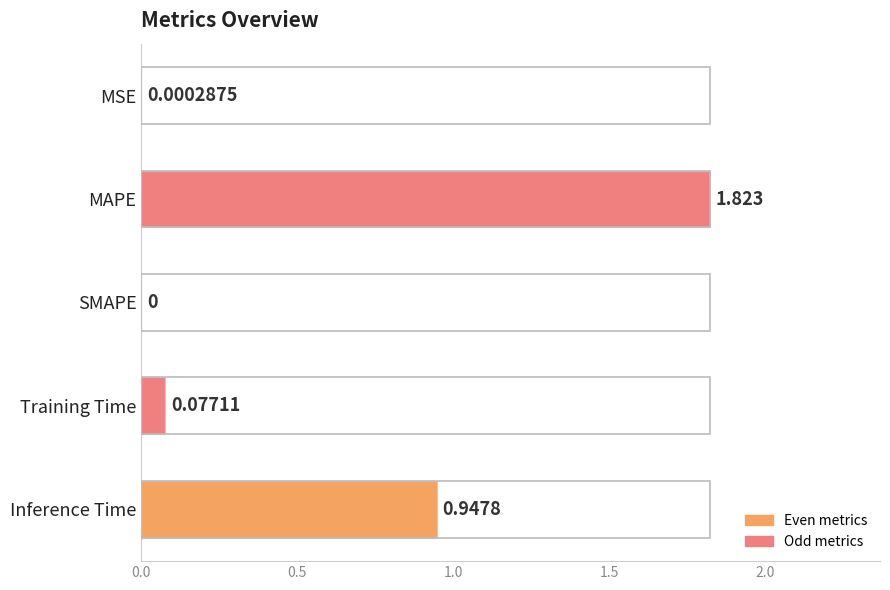

Between SMAPE and MSE, which is larger?

MSE